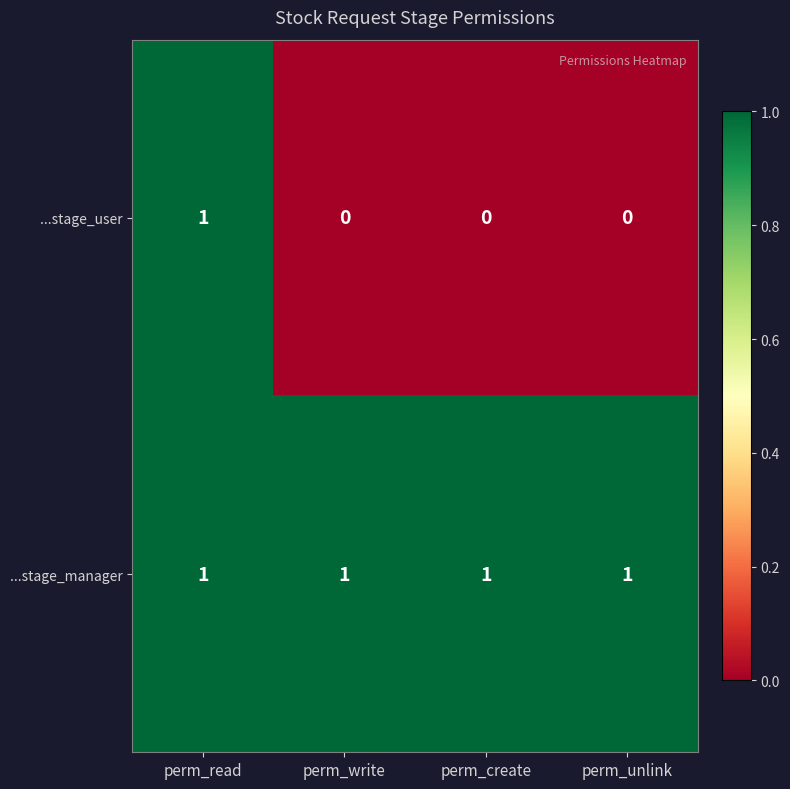

The ...stage_user series shows 0 at perm_unlink. True or false?

True